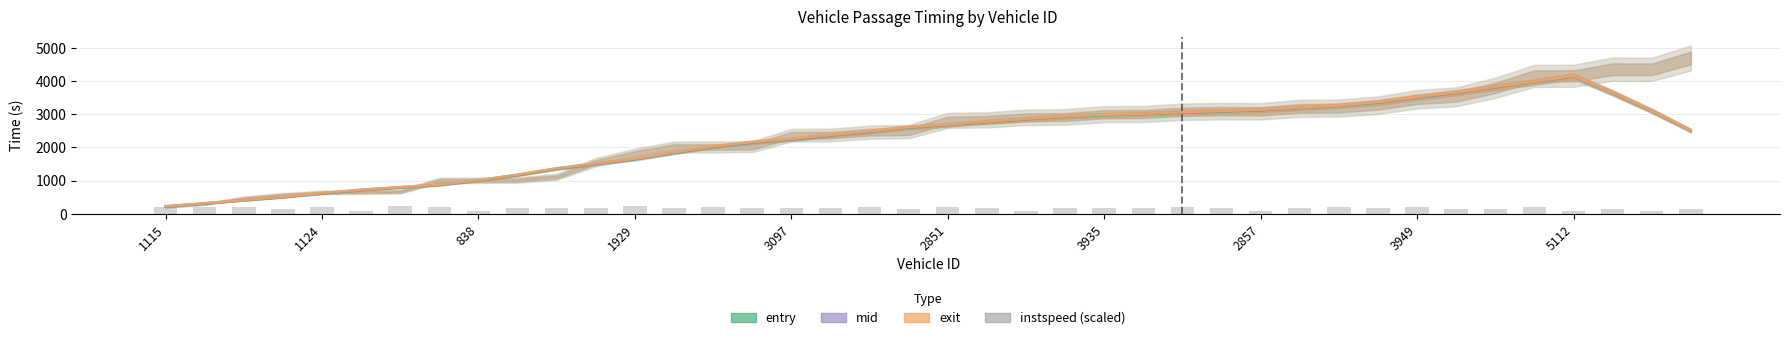

What are all the series names shown in the legend?

entry, mid, exit, instspeed (scaled)